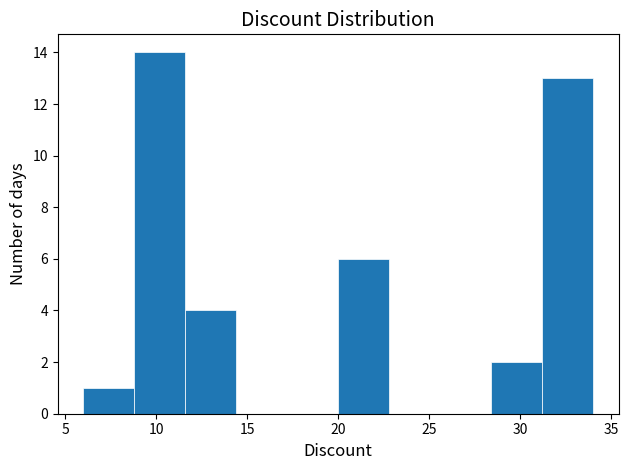

How tall is the bar that spans 11.6 to 14.4 on the x-axis? Neither the bar edges nor the heights are printed on the chart, so give them approximately, as read against the axes.

4